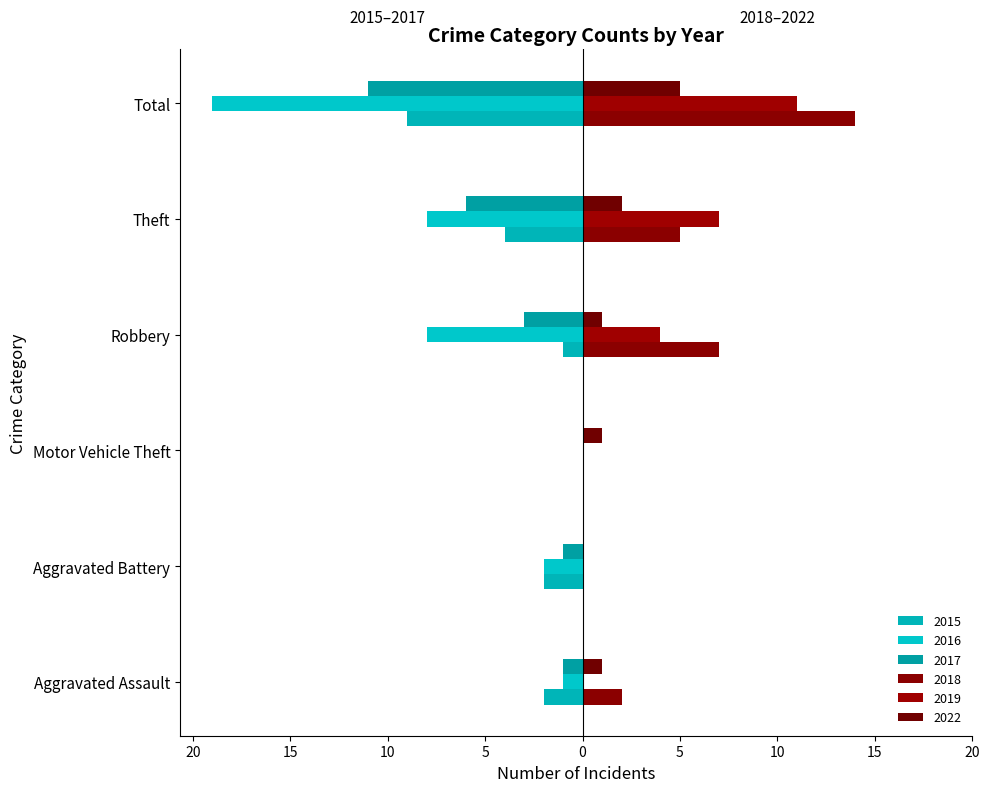

What position from the right is Total?

1